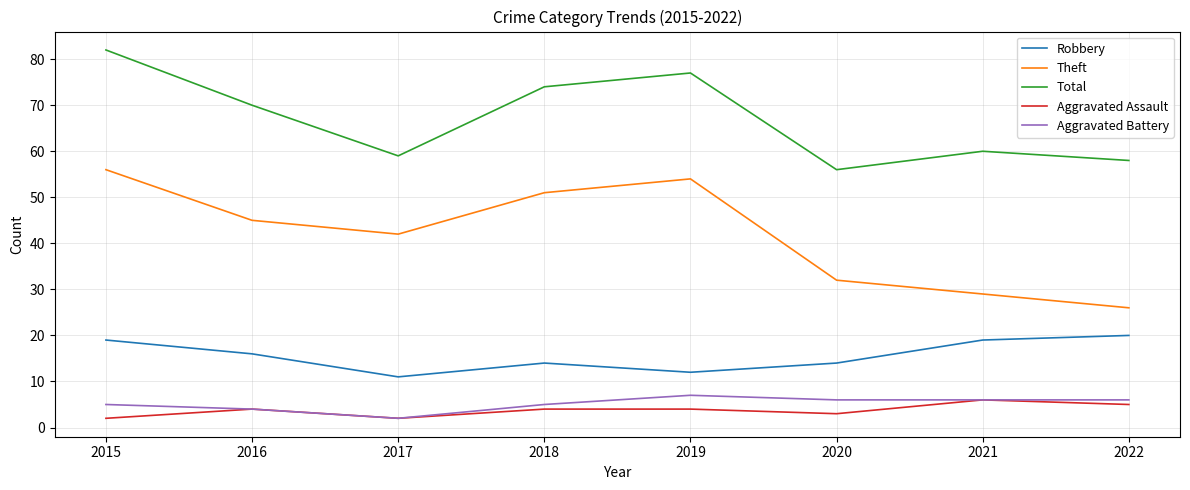

Reading left to right, list all the values displayed in this chart.

Robbery: 2015=19	2016=16	2017=11	2018=14	2019=12	2020=14	2021=19	2022=20
Theft: 2015=56	2016=45	2017=42	2018=51	2019=54	2020=32	2021=29	2022=26
Total: 2015=82	2016=70	2017=59	2018=74	2019=77	2020=56	2021=60	2022=58
Aggravated Assault: 2015=2	2016=4	2017=2	2018=4	2019=4	2020=3	2021=6	2022=5
Aggravated Battery: 2015=5	2016=4	2017=2	2018=5	2019=7	2020=6	2021=6	2022=6